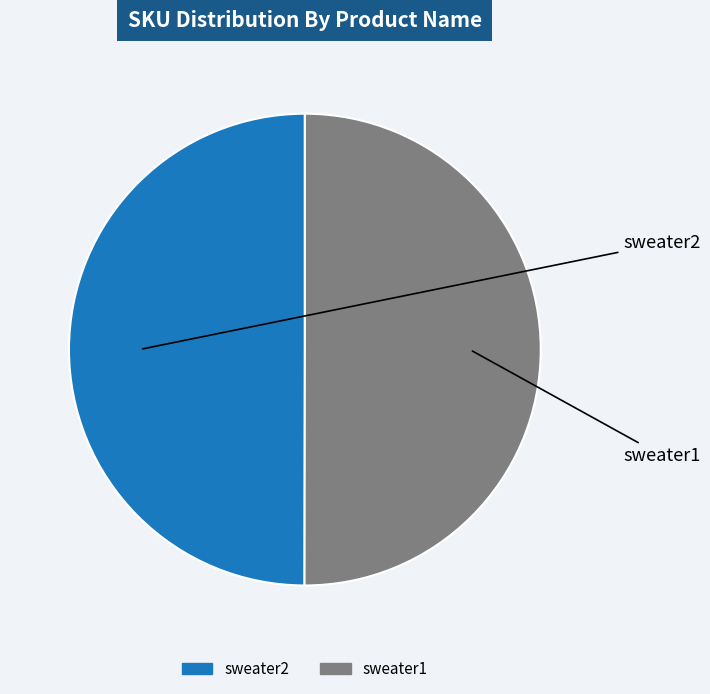

Approximately how many times larger is the value at sweater2 compared to sweater1?

1.0